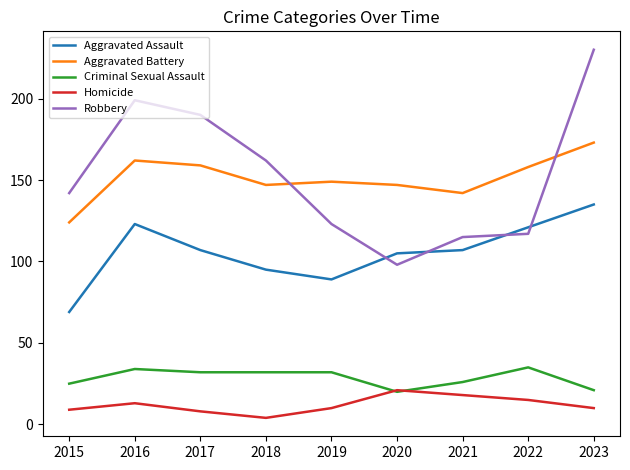

What is the difference between the highest and lowest values at 2023?

220